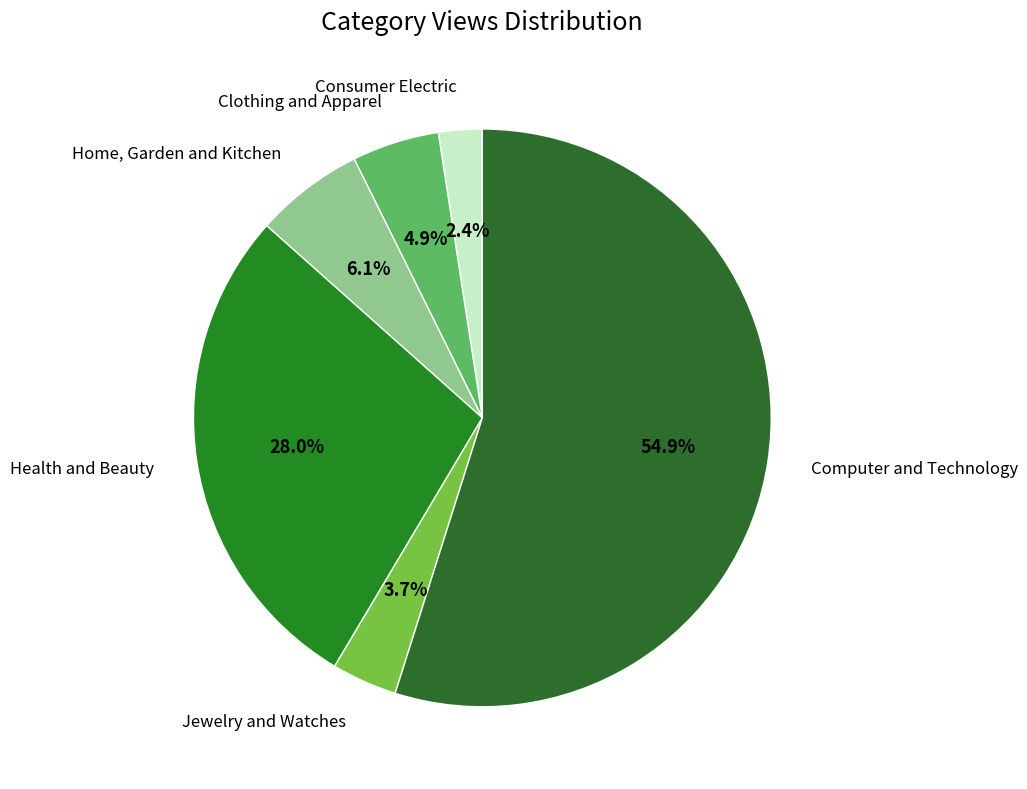

To the nearest percent, what percentage of the pie is Home, Garden and Kitchen?

6%